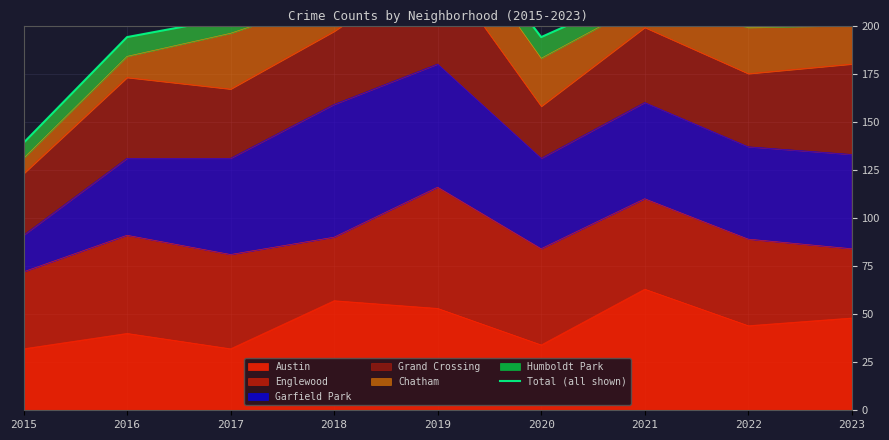

Approximately how many times larger is the value at 2020 compared to 2016?

1.0